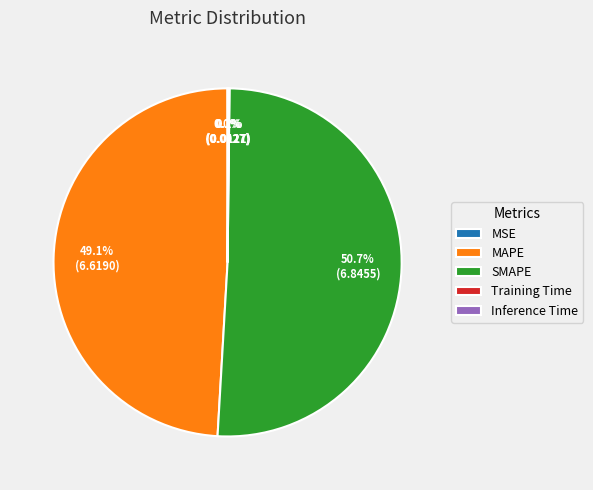

Does SMAPE account for over 50% of the chart?

Yes